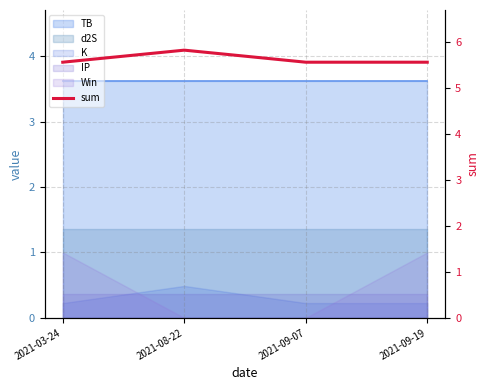

What is the sum of all values?

22.5